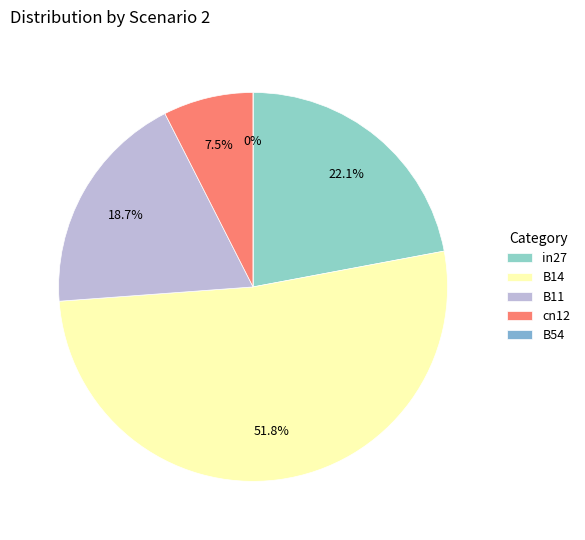

What percentage is the B11 slice, to the nearest percent?

19%